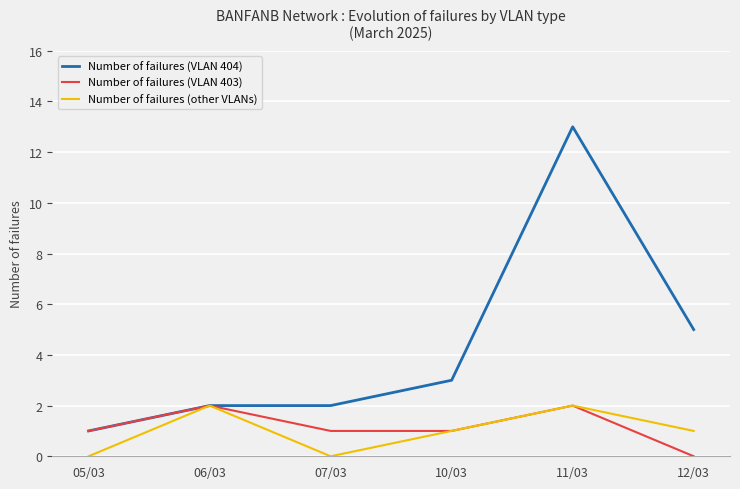

Reading left to right, transcribe all the data shown in this chart.

Number of failures (VLAN 404): 05/03=1	06/03=2	07/03=2	10/03=3	11/03=13	12/03=5
Number of failures (VLAN 403): 05/03=1	06/03=2	07/03=1	10/03=1	11/03=2	12/03=0
Number of failures (other VLANs): 05/03=0	06/03=2	07/03=0	10/03=1	11/03=2	12/03=1